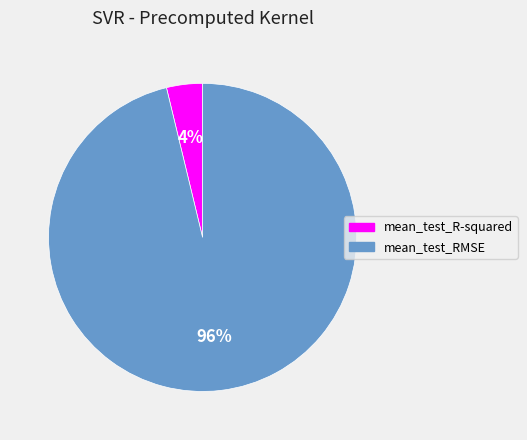

Does mean_test_R-squared represent more than half of the total?

No